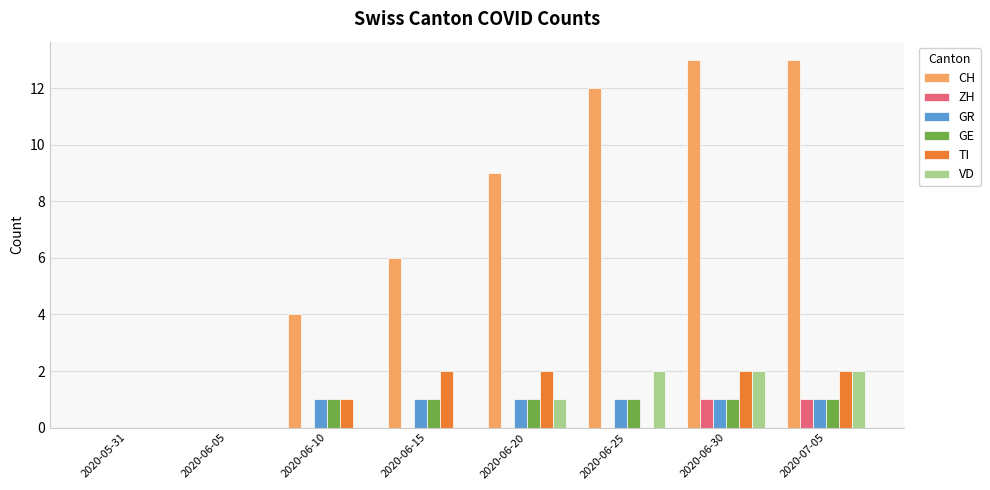

What is the greatest value displayed?

13